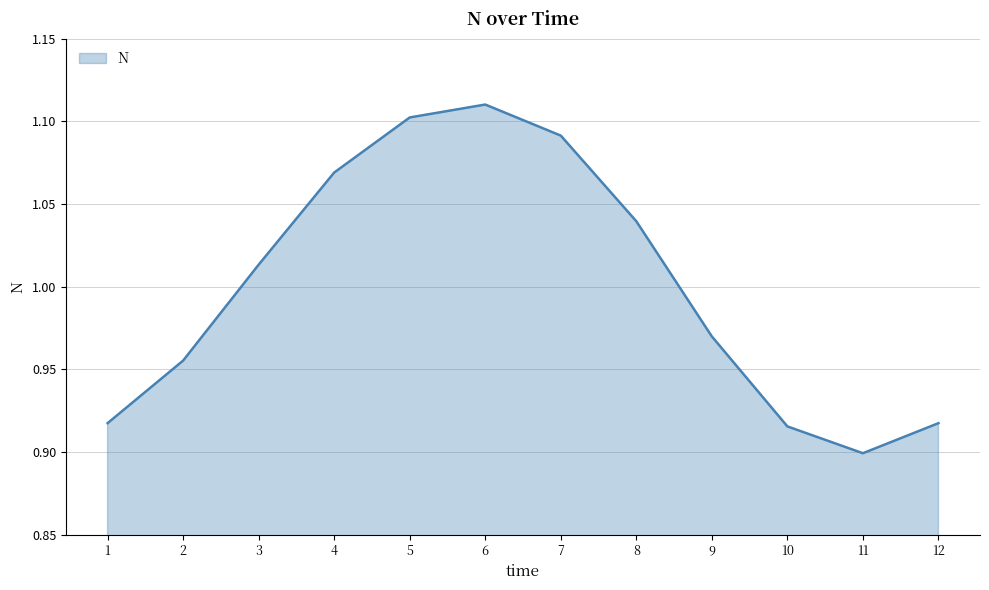

Is it true that the value at 4 is 1.1?

True